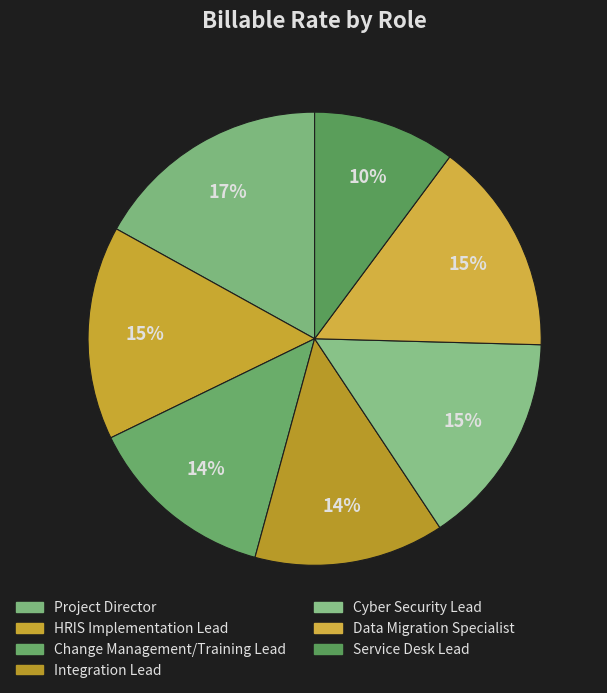

To the nearest percent, what is the average slice percentage?

14%